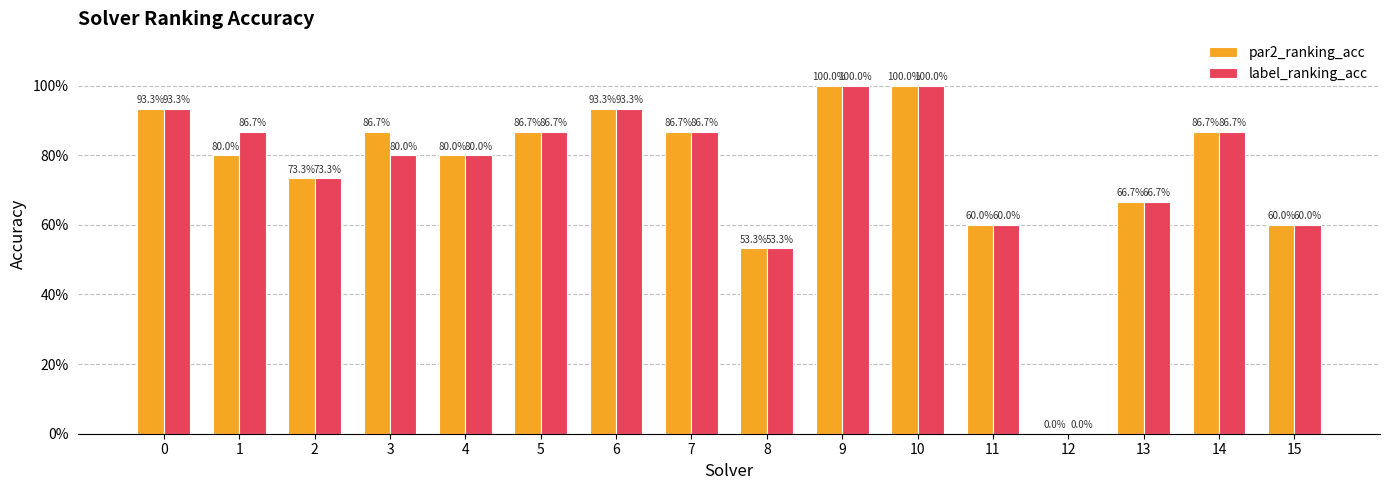

Are the bars grouped side by side (vs. stacked)?

Yes